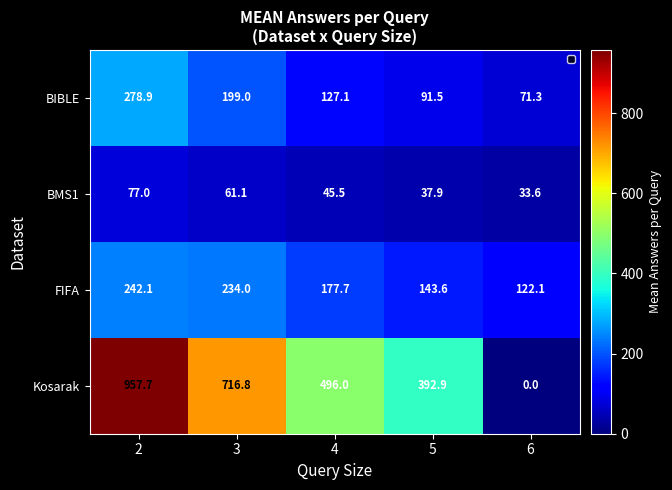

What is the sum of all Kosarak values?

2563.4